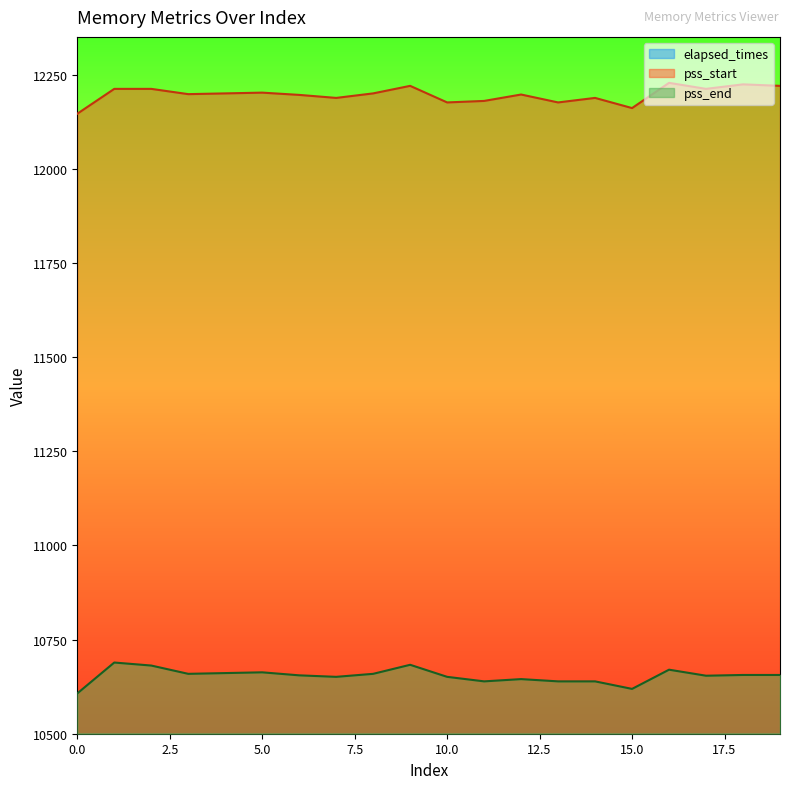

Reading left to right, transcribe all the data shown in this chart.

elapsed_times: 2437	2455	2416	2429	2450	2392	2404	2402	2461	2466	2431	2417	2406	2443	2437	2382	2400	2405	2436	2424
pss_start: 12146	12212	12212	12198	12200	12202	12196	12188	12200	12220	12176	12180	12197	12176	12188	12161	12228	12212	12224	12220
pss_end: 10607	10689	10681	10659	10661	10663	10655	10651	10659	10683	10651	10639	10645	10639	10639	10619	10670	10654	10656	10656